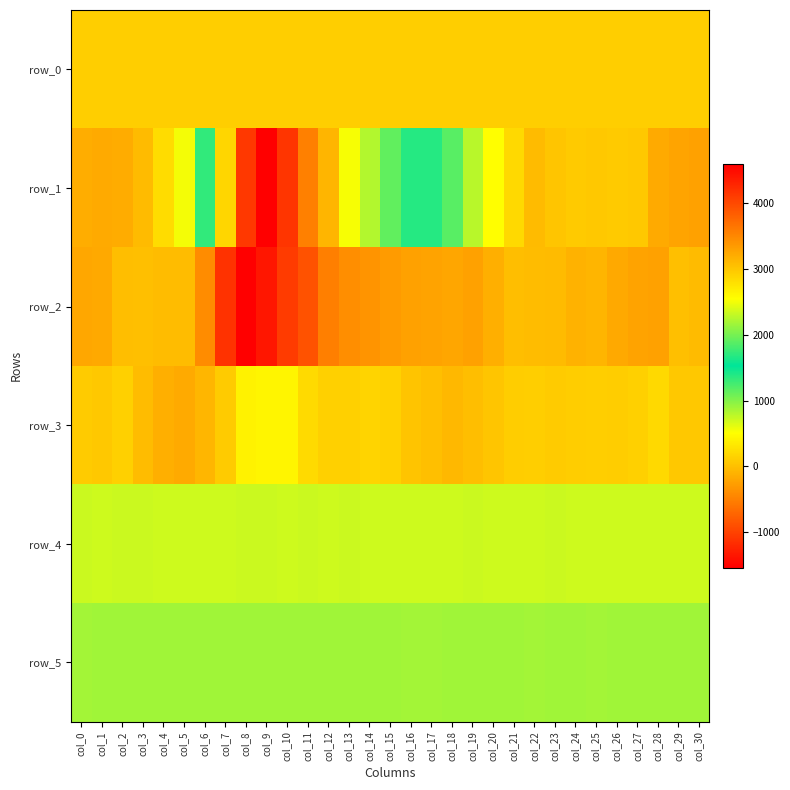

Is the value of row_2 at col_26 greater than the value of row_4 at col_24?

No